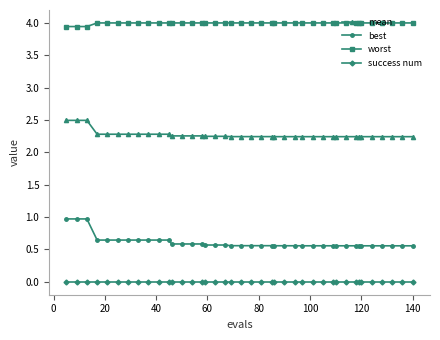

Which series has the largest total across all categories?

worst